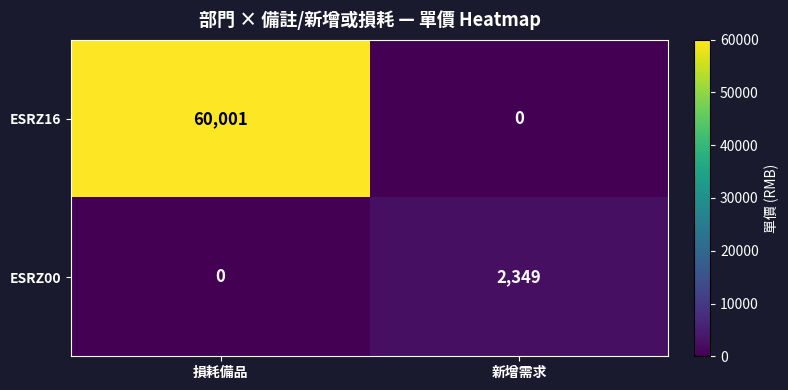

Which series has the widest spread of values?

ESRZ16